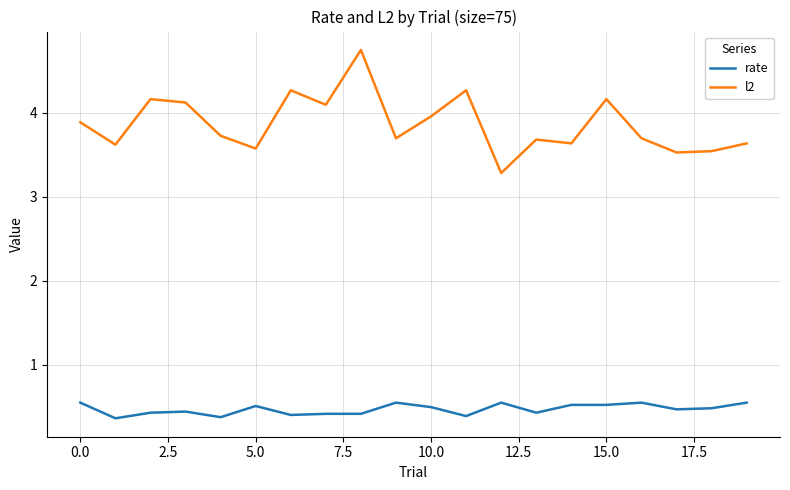

What is the smallest value displayed?

0.4